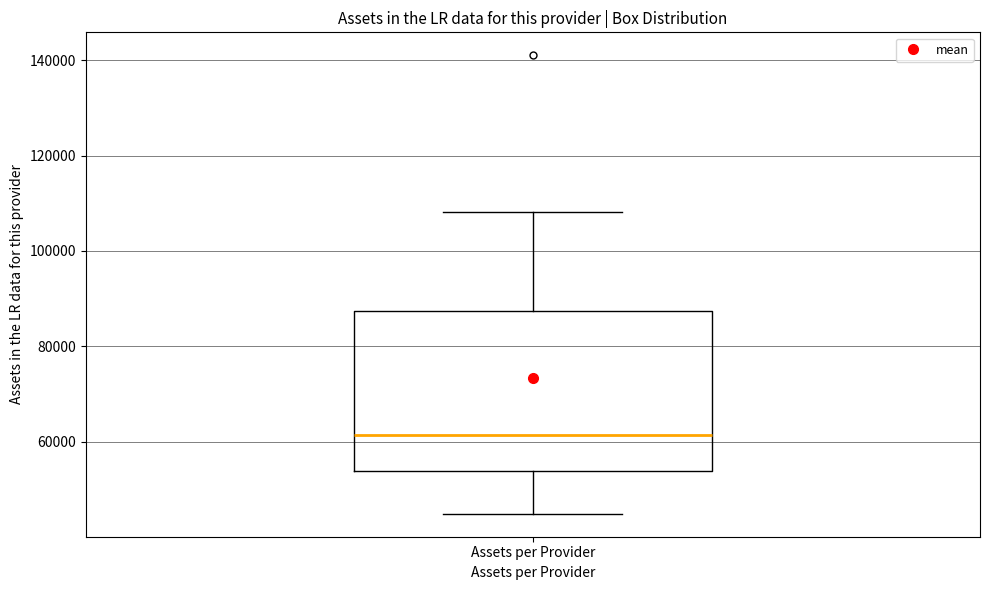

Where does the lower whisker of the box for Assets per Provider end on the y-axis? The values are not printed on the chart, so give them approximately, as read against the axis.

44000